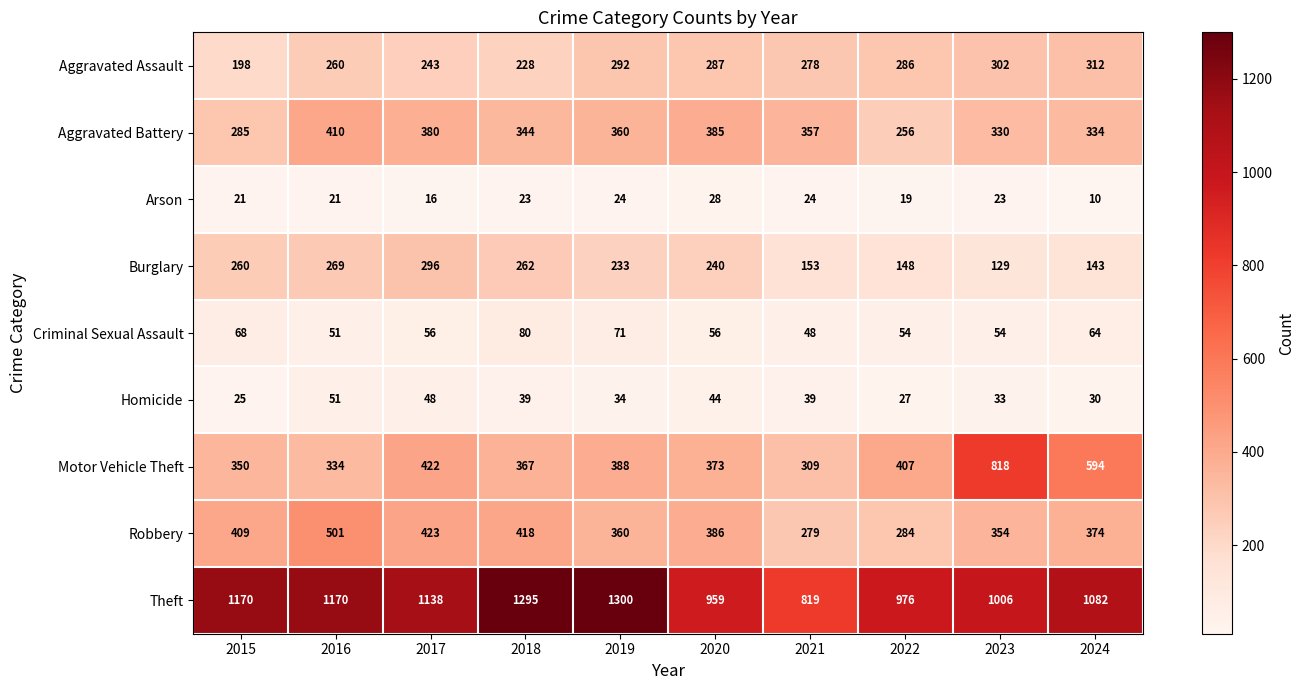

How many distinct data groups are displayed?

9